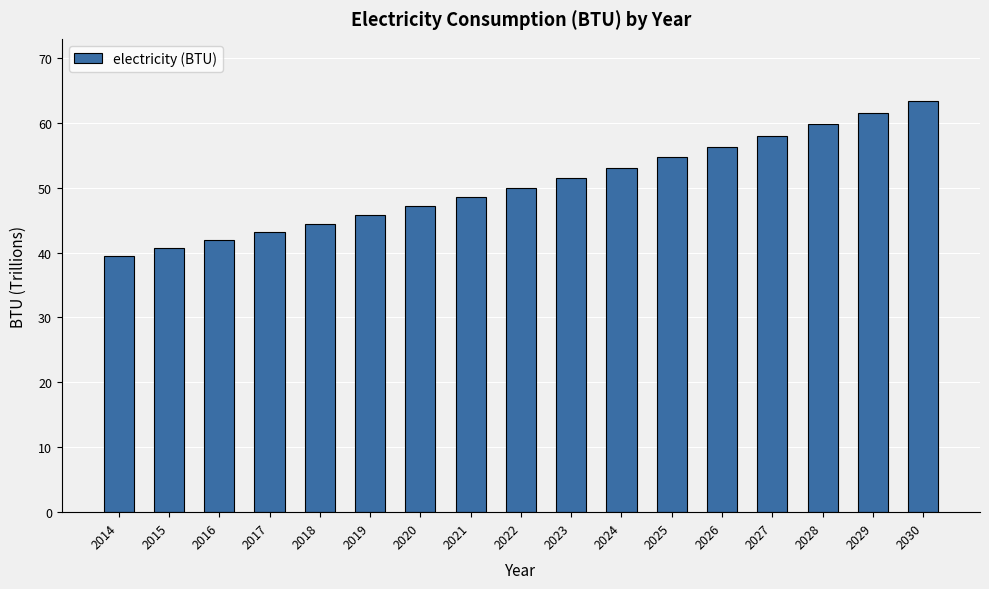

How many values are below 50?

8